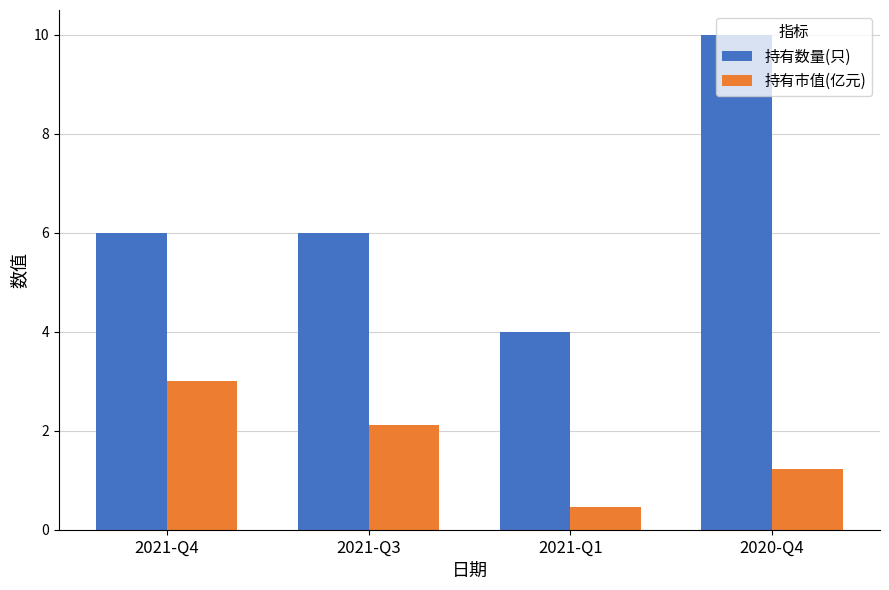

Where does the 持有市值(亿元) series first go above 2?

2021-Q4